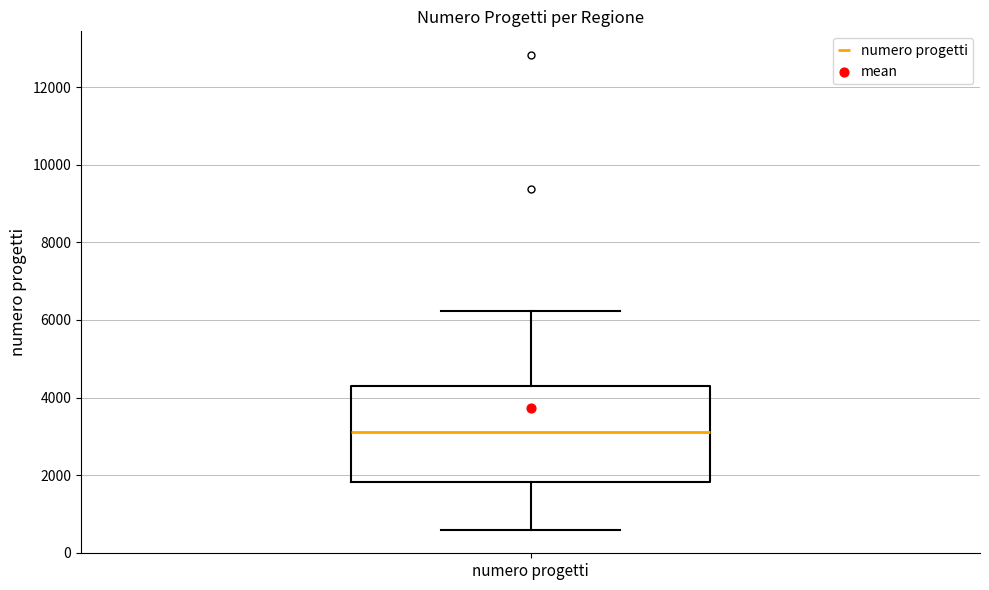

Read this box plot against the y-axis: the position of the median line, the range covered by the box, and the ends of both whiskers. The values are not printed on the chart, so give them approximately, as read against the axis.

median 3000, box 1800 to 4200, whiskers 600 to 6200